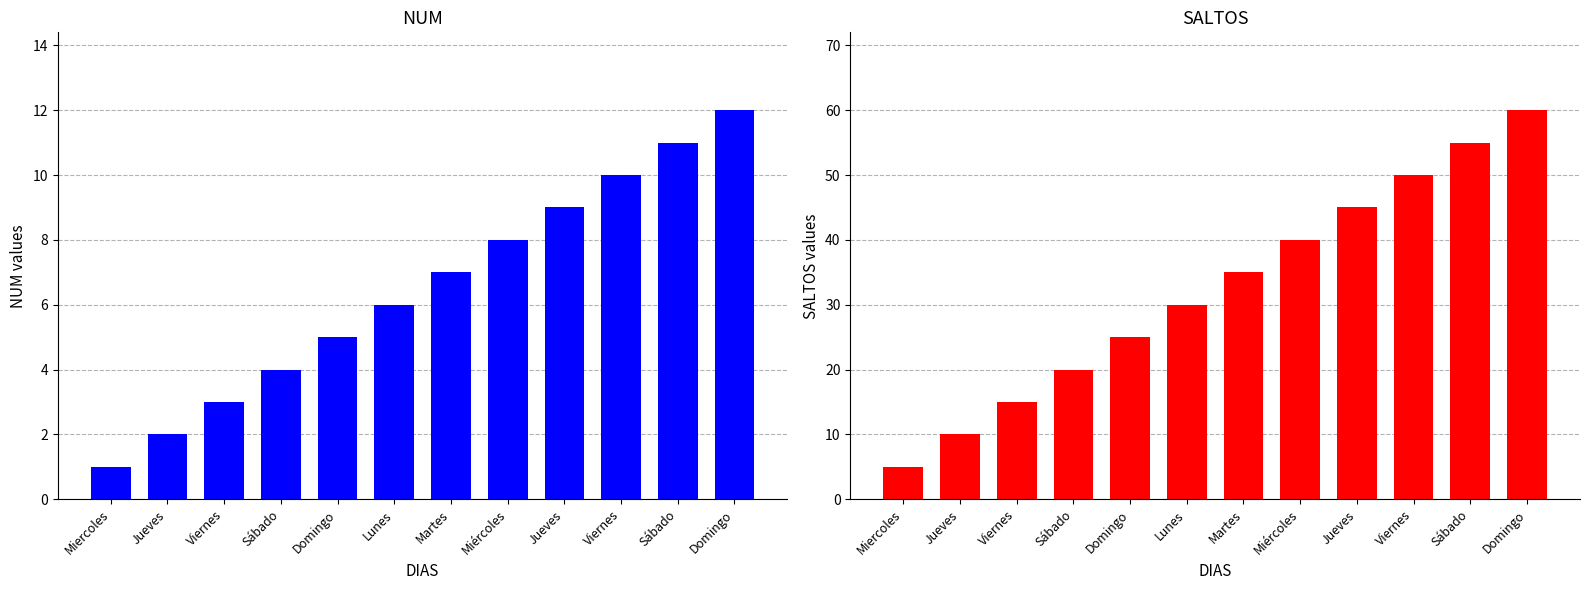

What is the smallest value displayed?

1